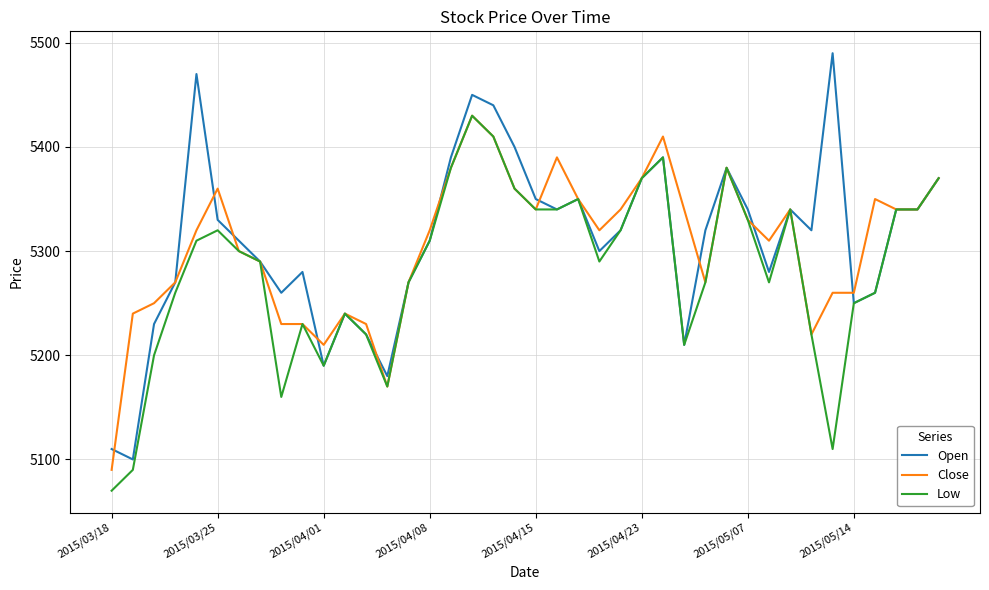

What is the maximum value shown in the chart?

5490